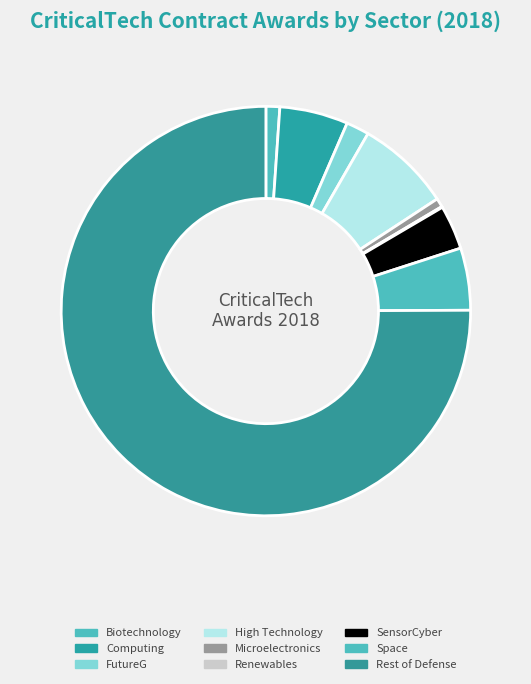

Does Space represent more than half of the total?

No